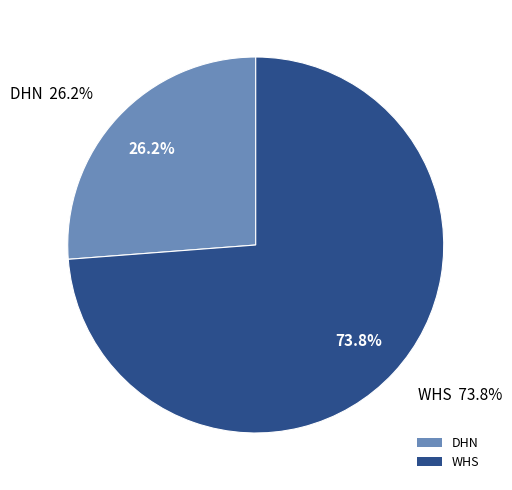

What percentage is NOT represented by DHN?

73.8%